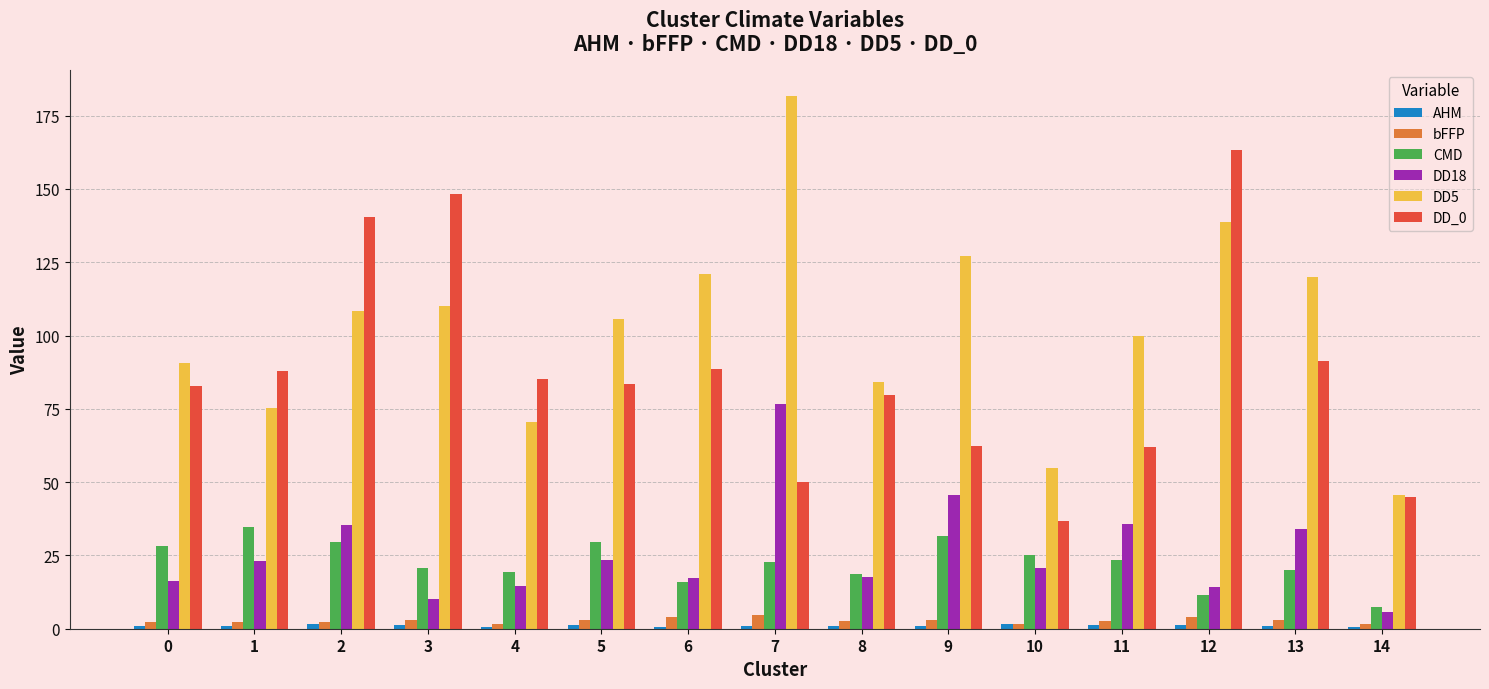

How many groups of bars are there?

15